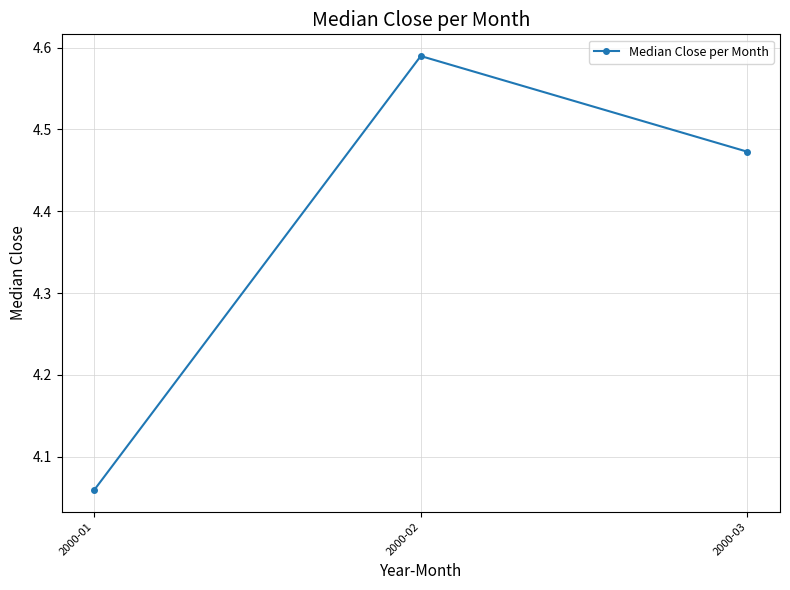

Rank the categories by value from lowest to highest.

2000-01, 2000-03, 2000-02